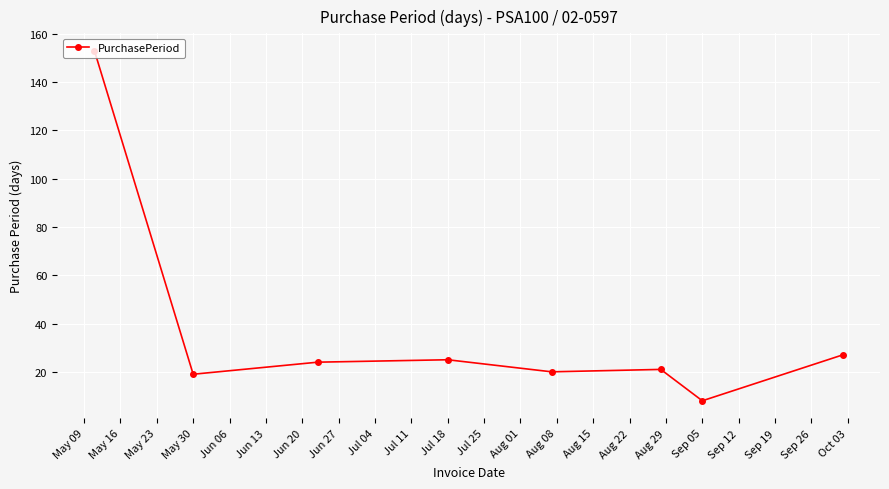

How many data points are less than 24?

4